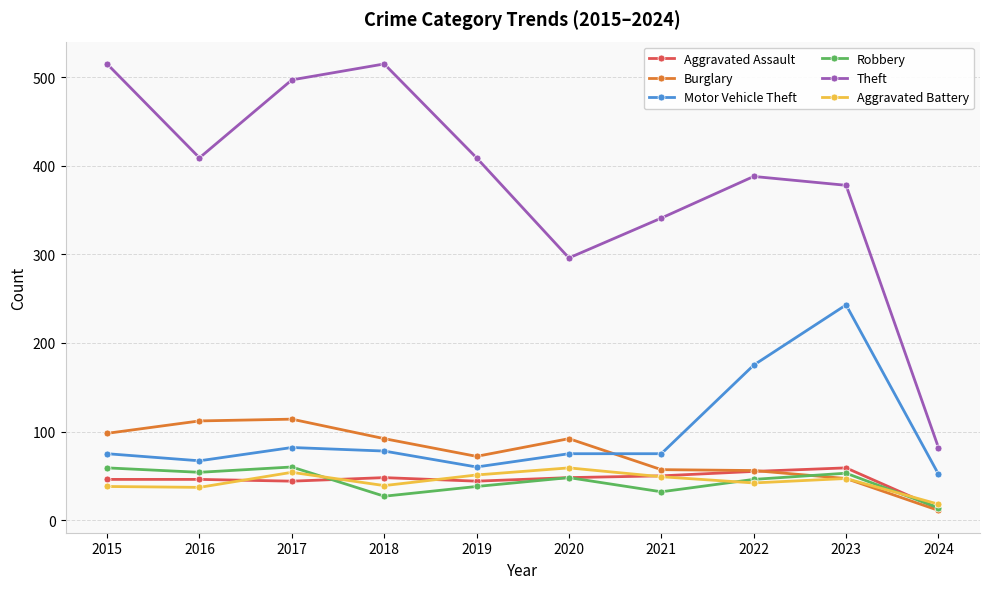

Which series has the largest range (max minus min)?

Theft